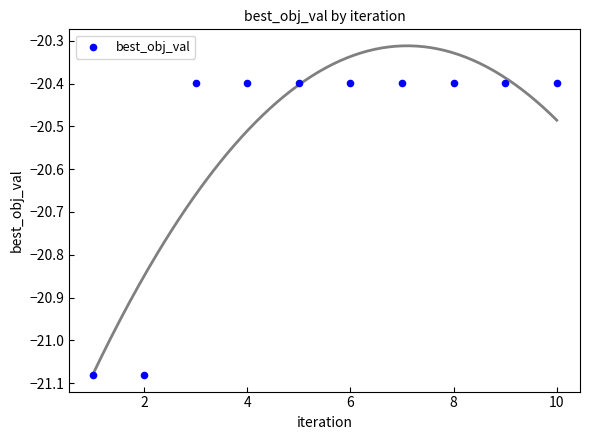

What is the range of Y values (max minus min)?

0.7